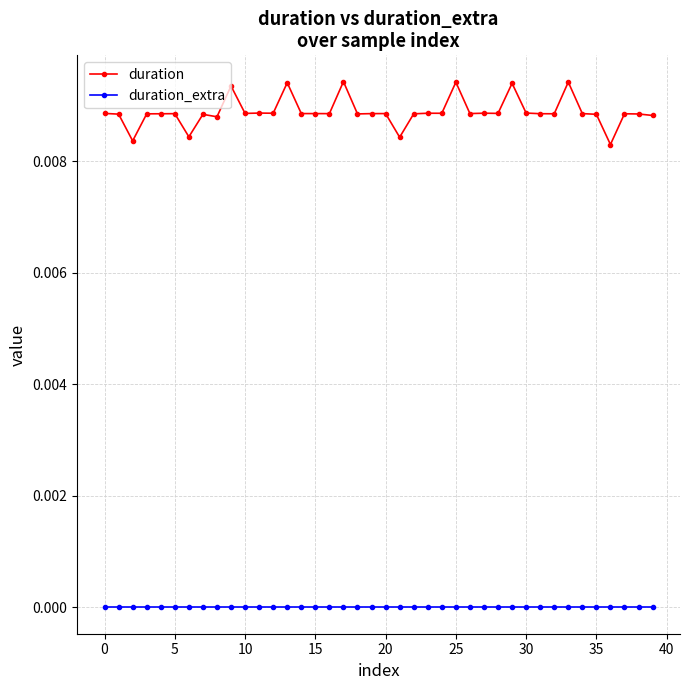

List the series in order of their overall mean, lowest first.

duration_extra, duration